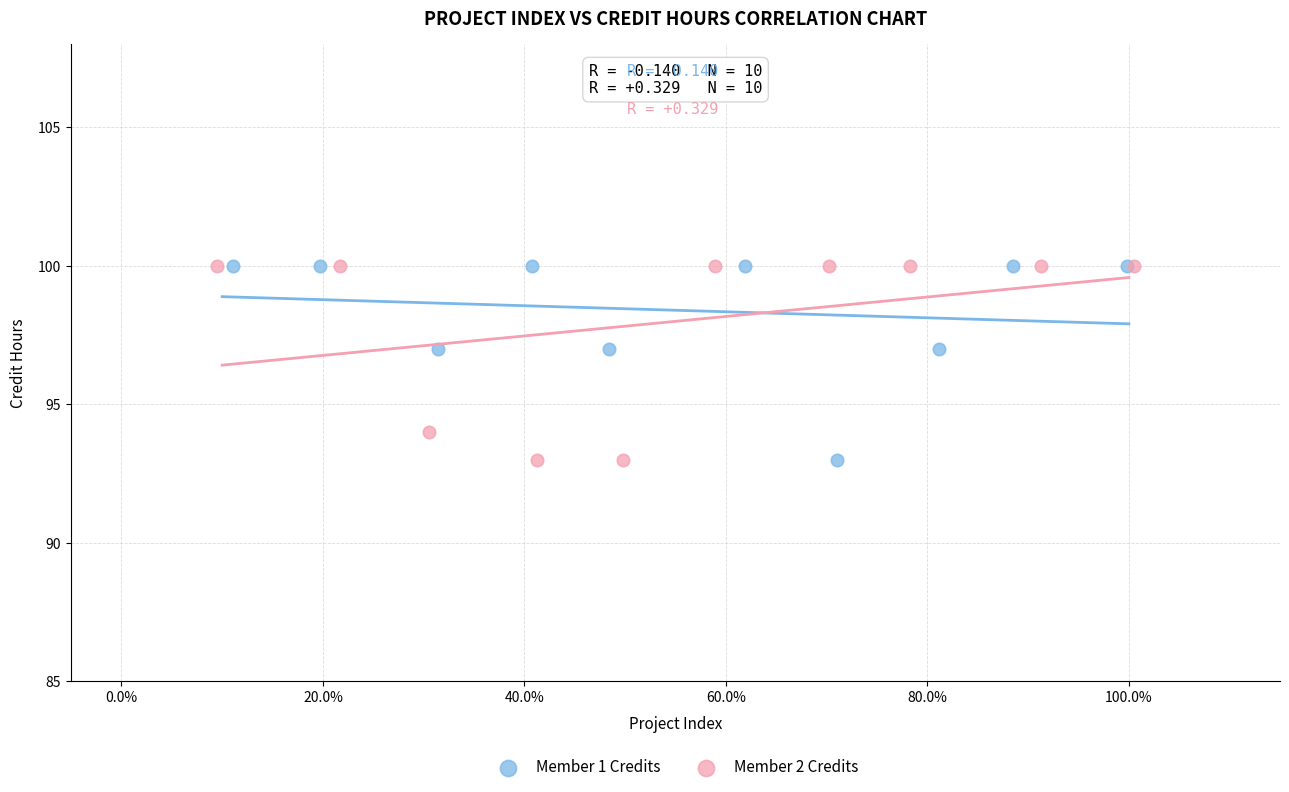

What are all the series names shown in the legend?

Member 1 Credits, Member 2 Credits